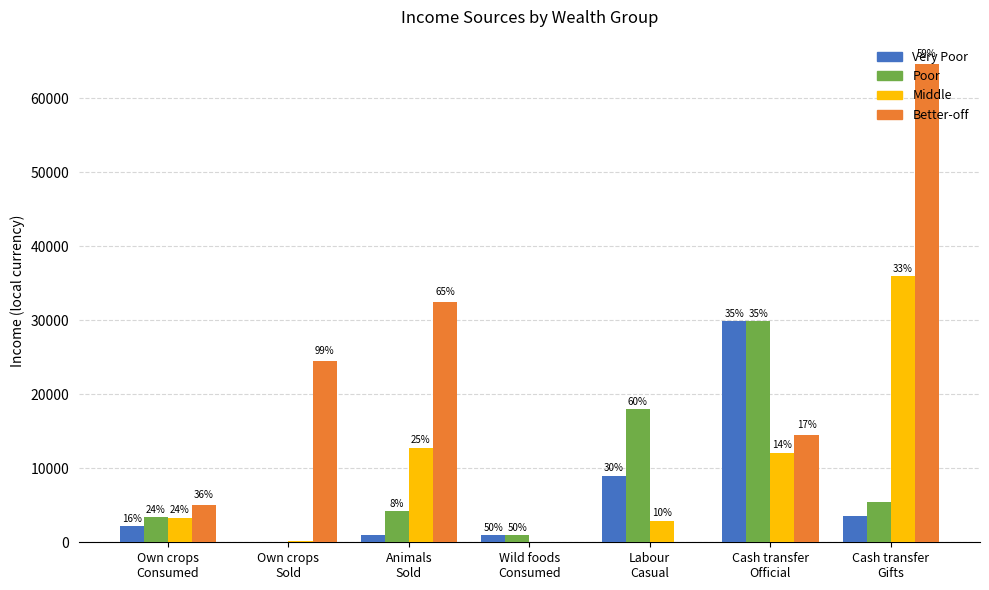

What position from the right is Labour
Casual?

3